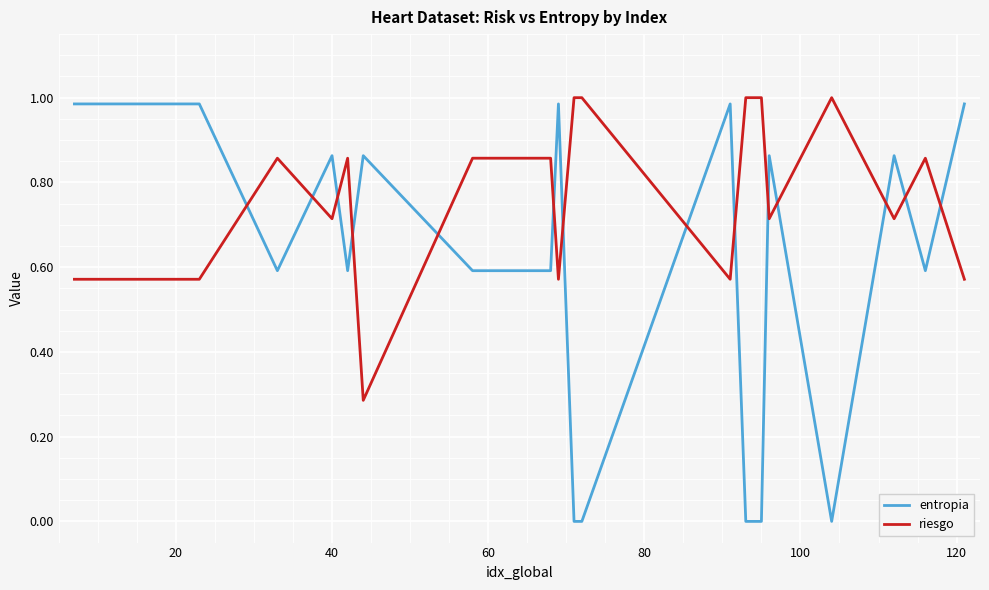

Rank the series by their maximum value, from lowest to highest.

entropia, riesgo